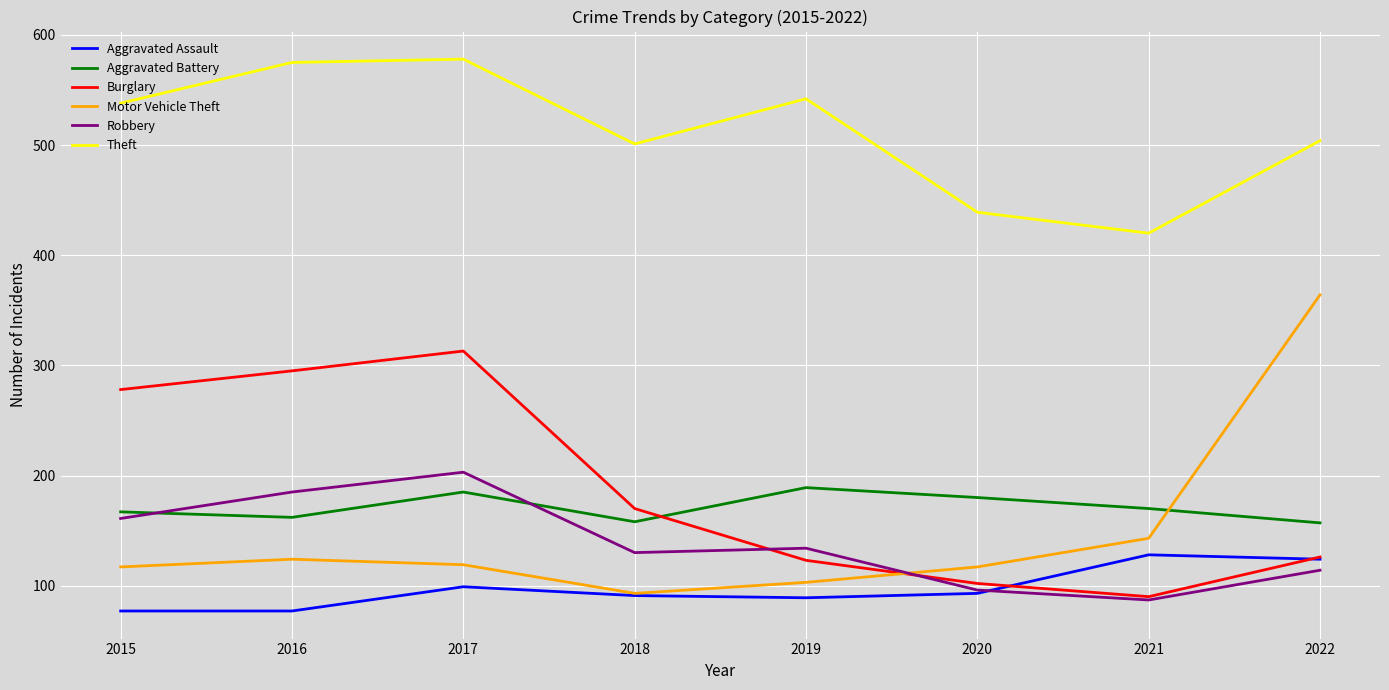

Which series has the largest range (max minus min)?

Motor Vehicle Theft